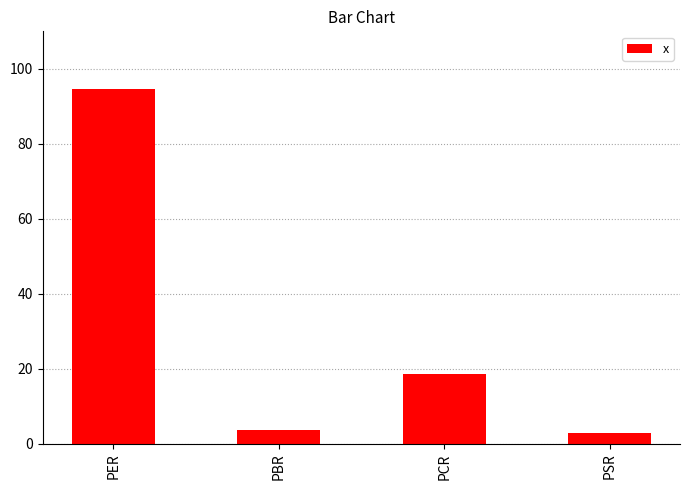

What position from the left is PSR?

4